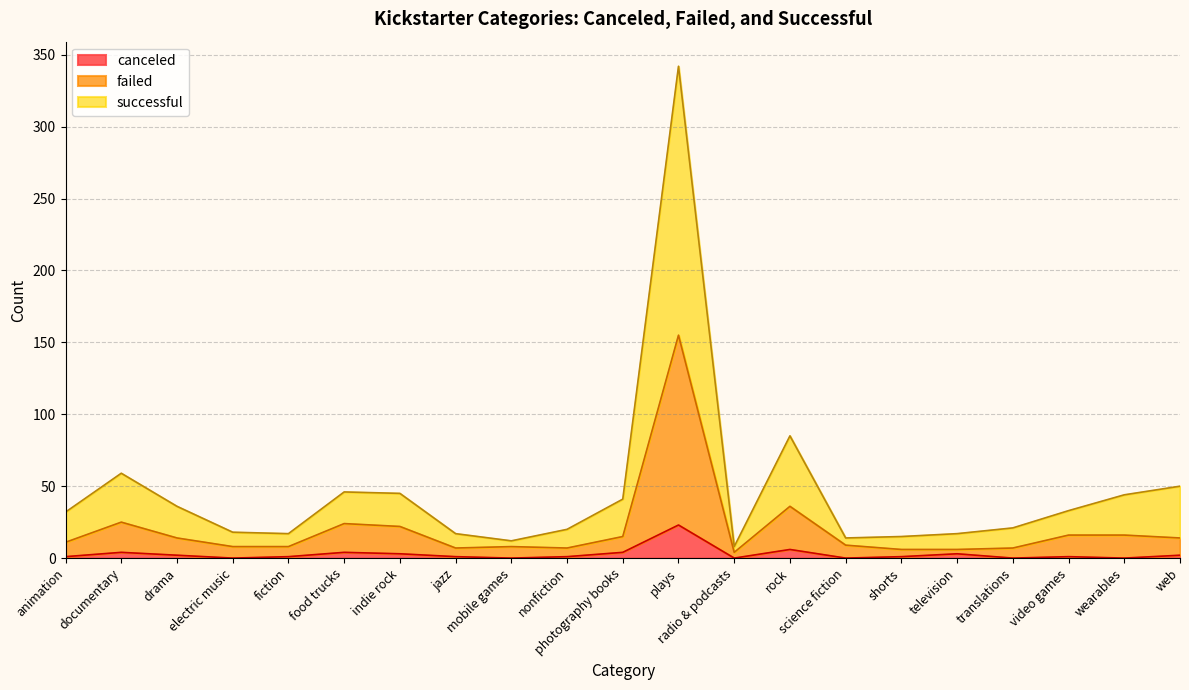

What is the label of the 8th point from the left?

jazz